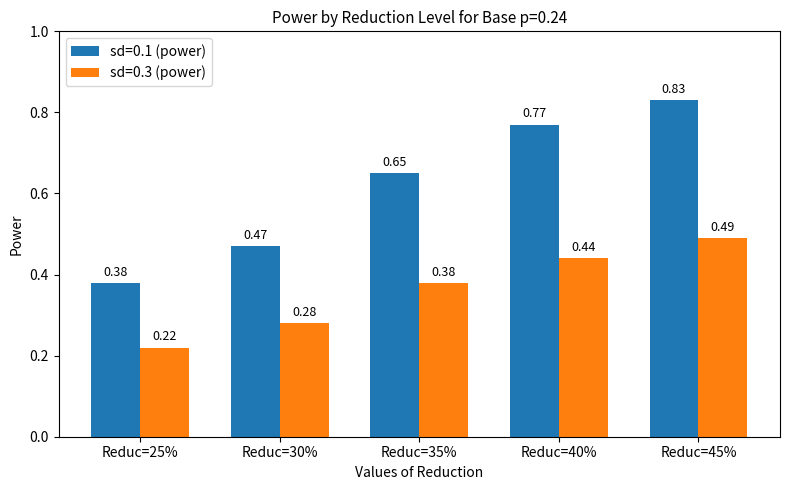

Which series changed the most between Reduc=30% and Reduc=45%?

sd=0.1 (power)